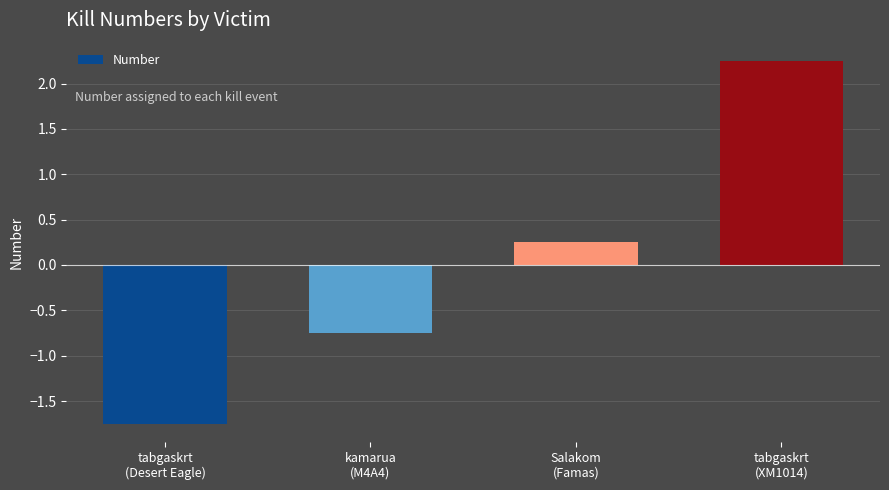

What position from the left is tabgaskrt
(Desert Eagle)?

1